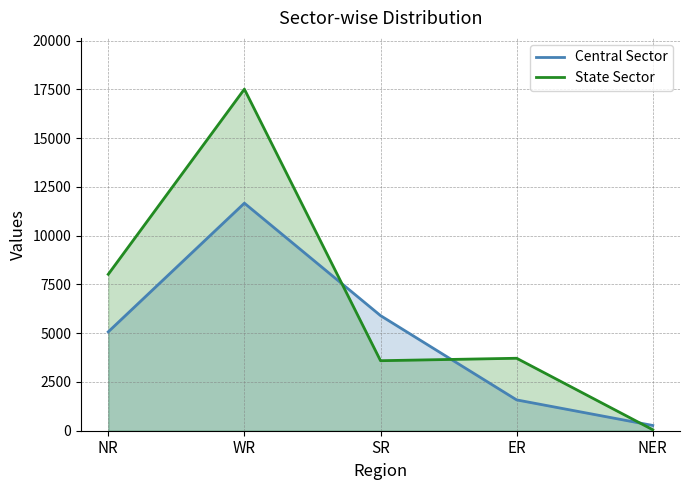

What are all the series names shown in the legend?

Central Sector, State Sector